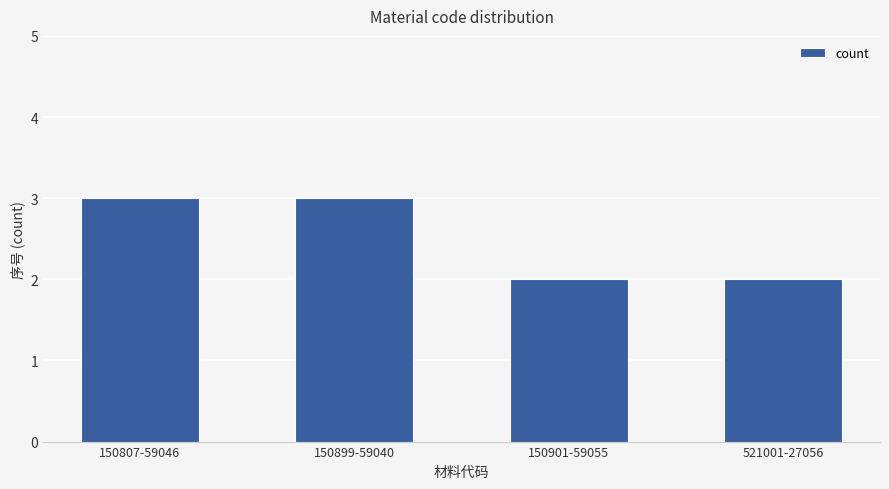

What is the sum of all values?

10